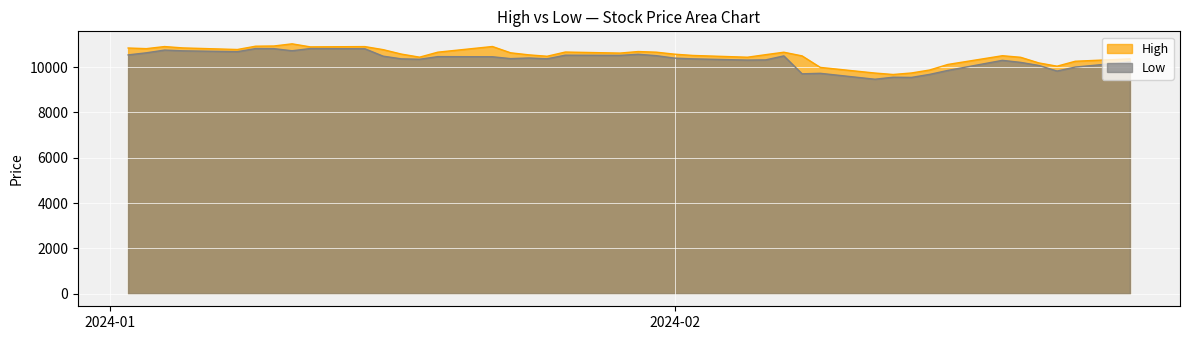

What is the sum of the High values at 2024-02-08 and 2024-01-12?

21378.0